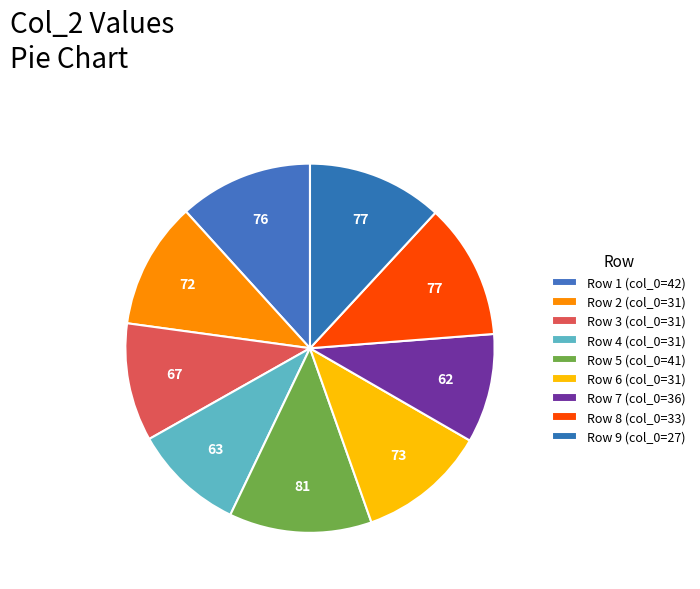

Is there a majority slice in this chart?

No